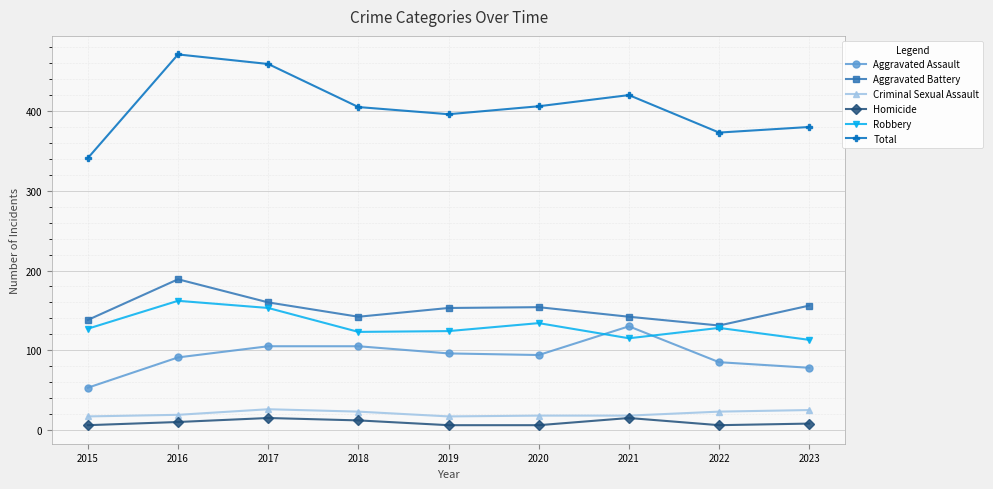

What is the highest value of the Total series?

471